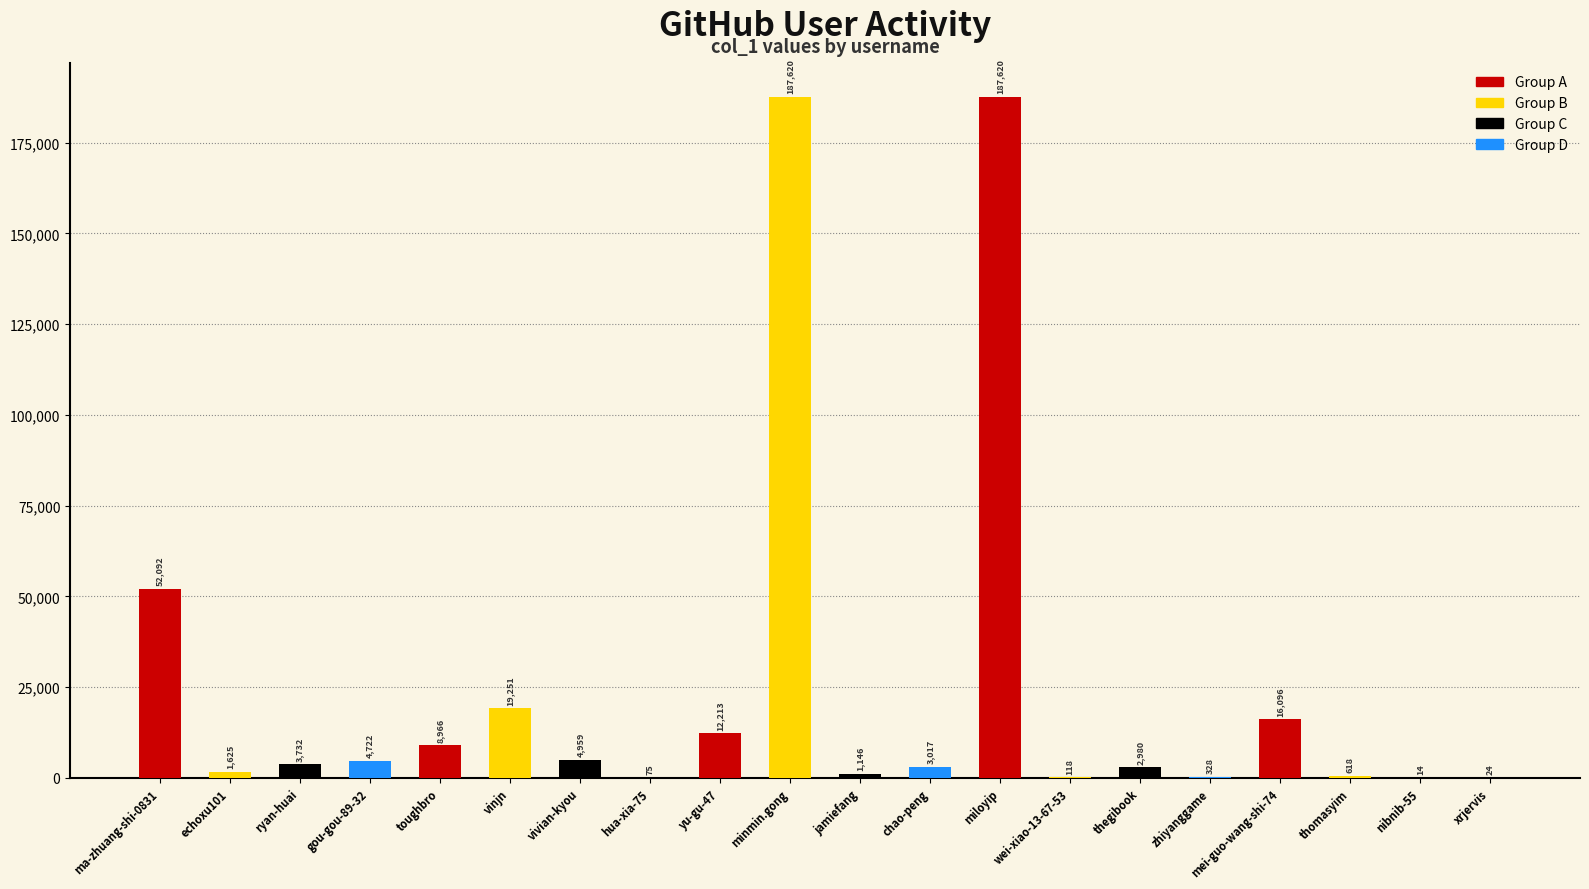

Reading left to right, extract all data points from this chart.

ma-zhuang-shi-0831=52092	echoxu101=1625	ryan-huai=3732	gou-gou-89-32=4722	toughbro=8966	vinjn=19251	vivian-kyou=4959	hua-xia-75=75	yu-gu-47=12213	minmin.gong=187620	jamiefang=1146	chao-peng=3017	miloyip=187620	wei-xiao-13-67-53=118	thegibook=2980	zhiyanggame=328	mei-guo-wang-shi-74=16096	thomasyim=618	nibnib-55=14	xrjervis=24